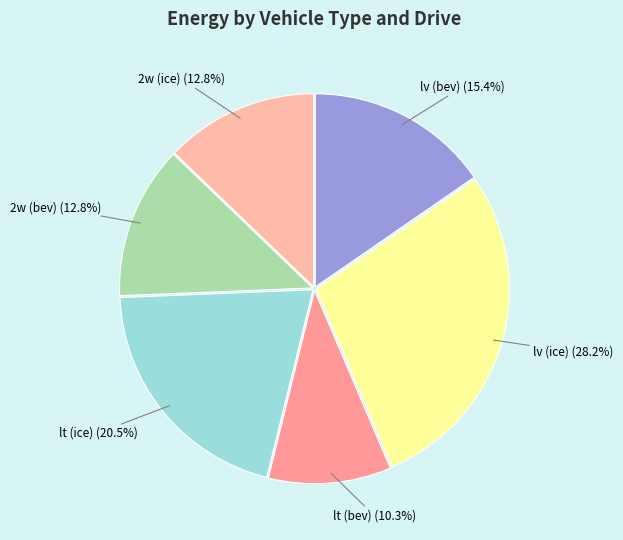

How many slices are in this pie chart?

6